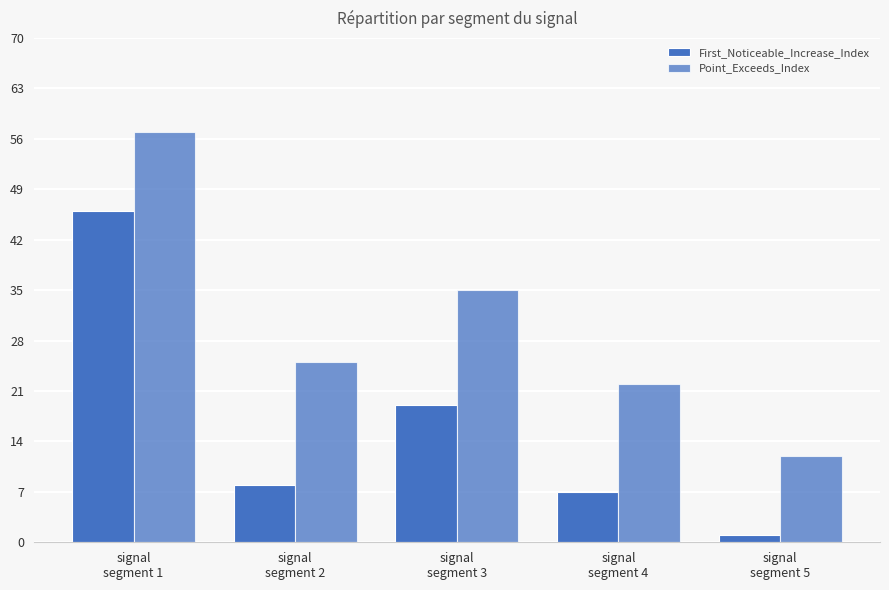

Is it true that First_Noticeable_Increase_Index equals 7 at signal
segment 4?

True